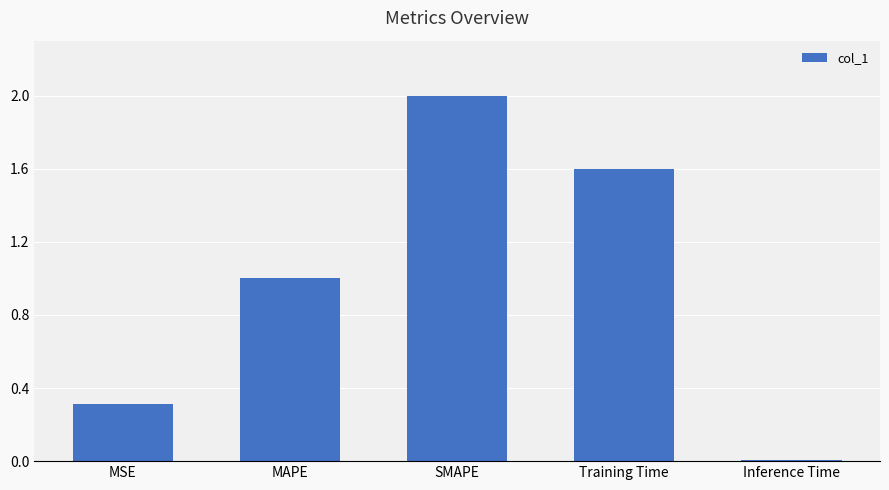

What is the difference between the values at MSE and Inference Time?

0.3